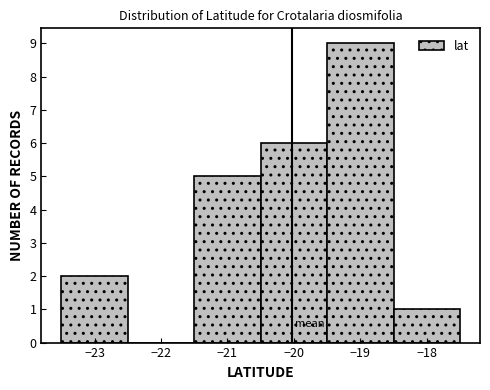

Which range on the x-axis has the tallest bar?

-19.5 to -18.5